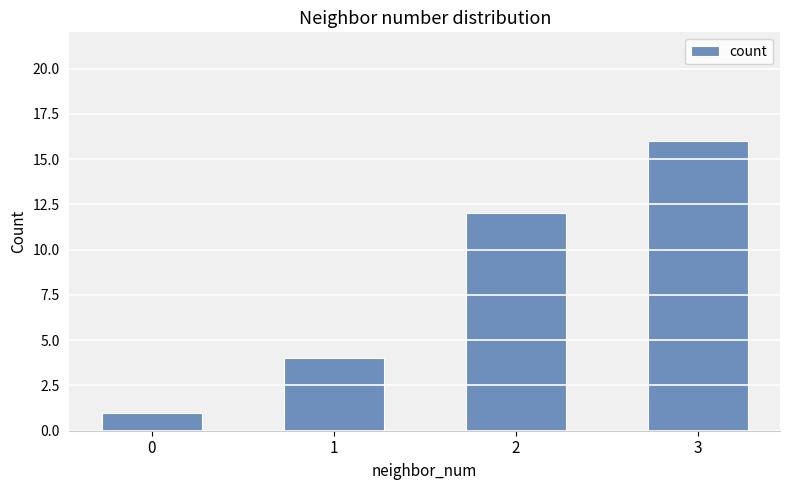

List the labels in order of value, smallest first.

0, 1, 2, 3